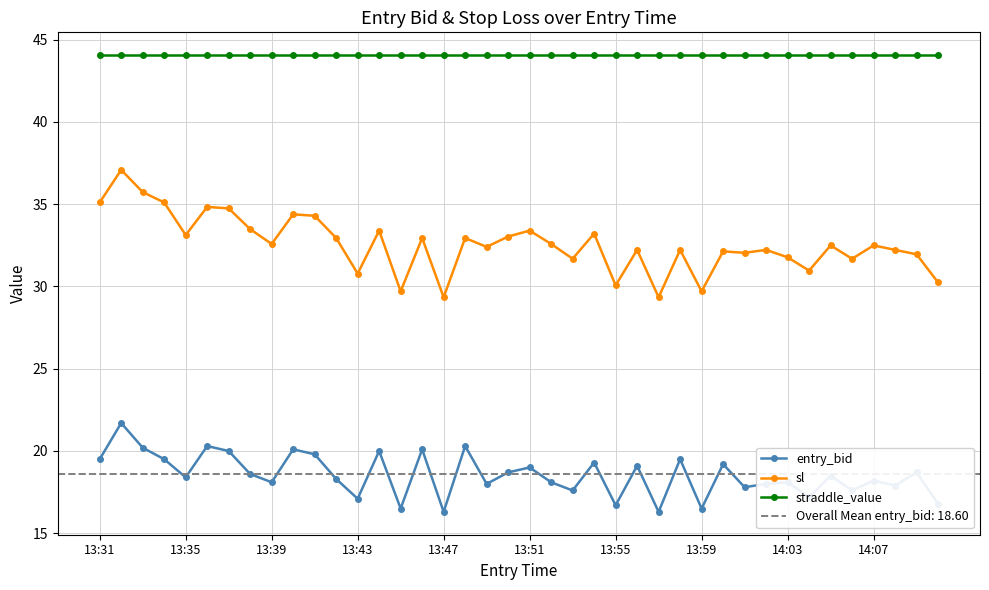

Is it true that entry_bid equals 21.4 at 13:47?

False